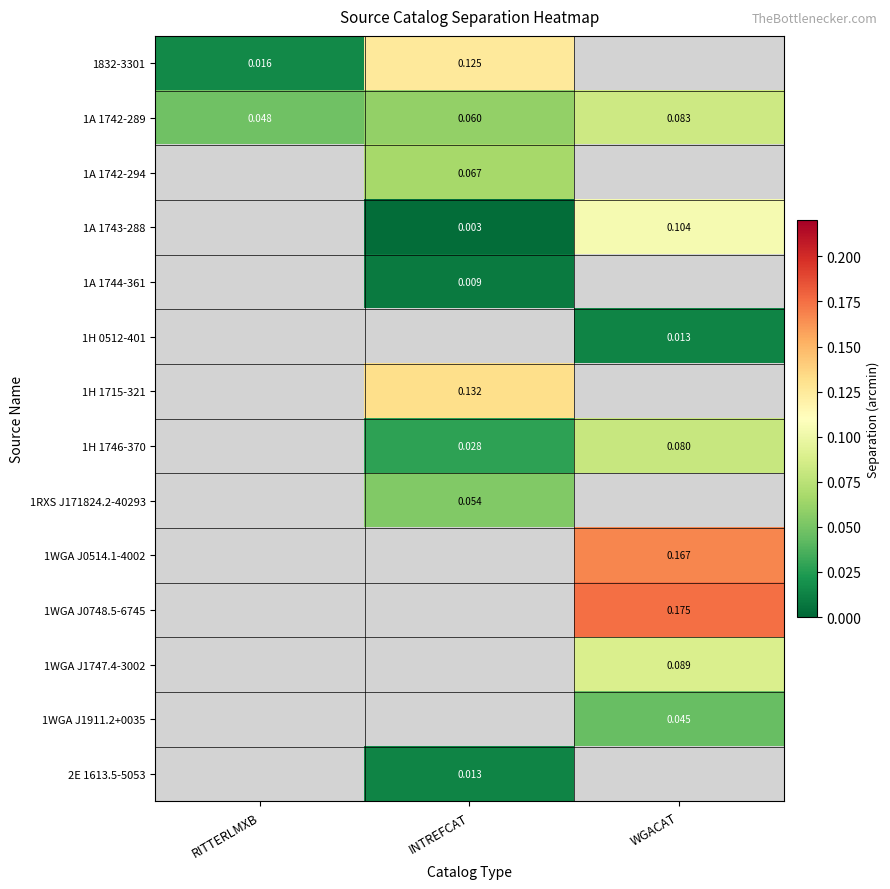

How many categories are shown in the chart?

3